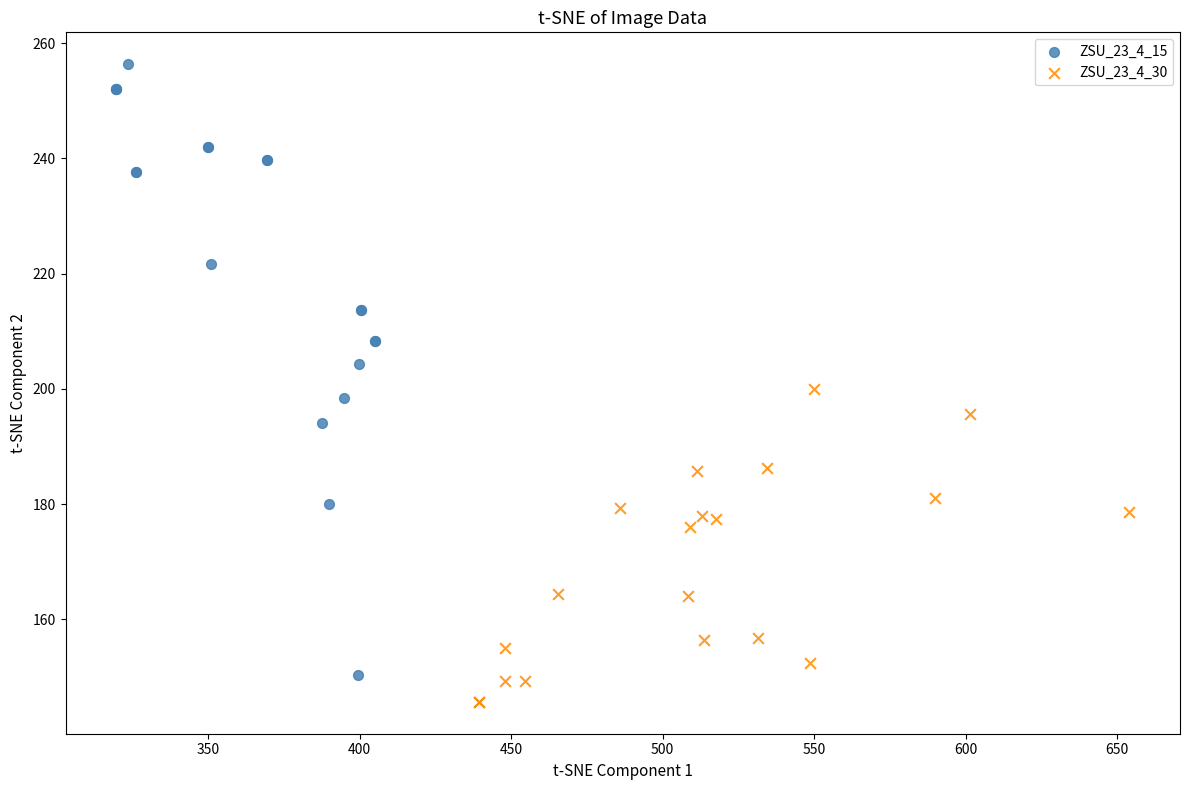

Which series contains the highest Y value?

ZSU_23_4_15